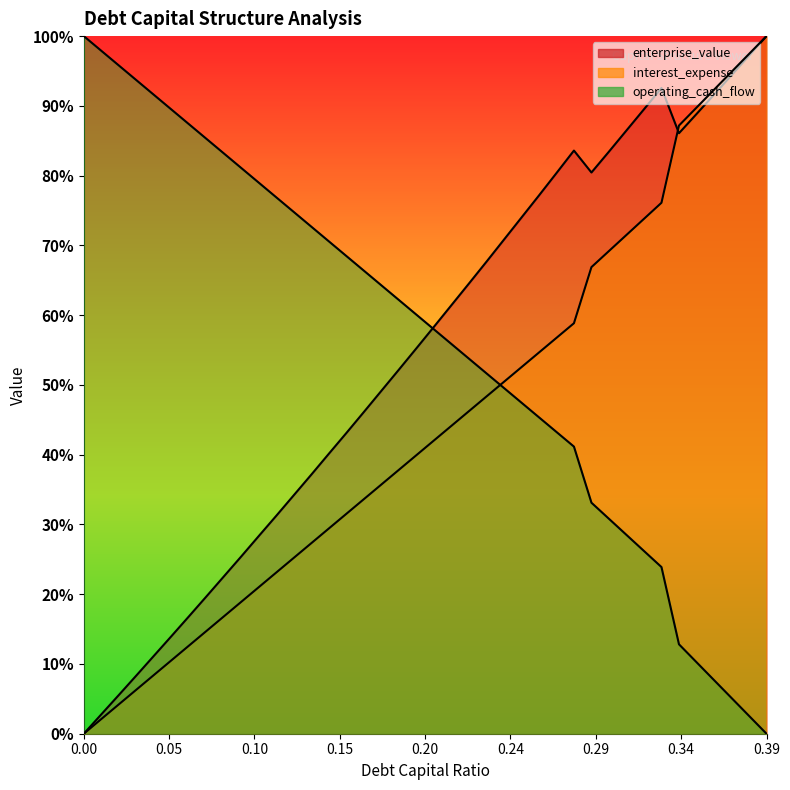

True or false: operating_cash_flow has more than 1 points higher than both neighbors.

False